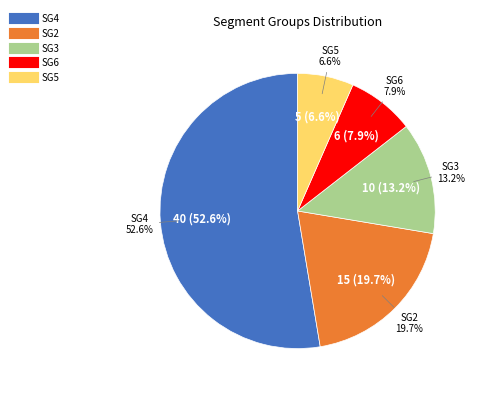

The SG5 slice represents 16% of the pie. True or false?

False